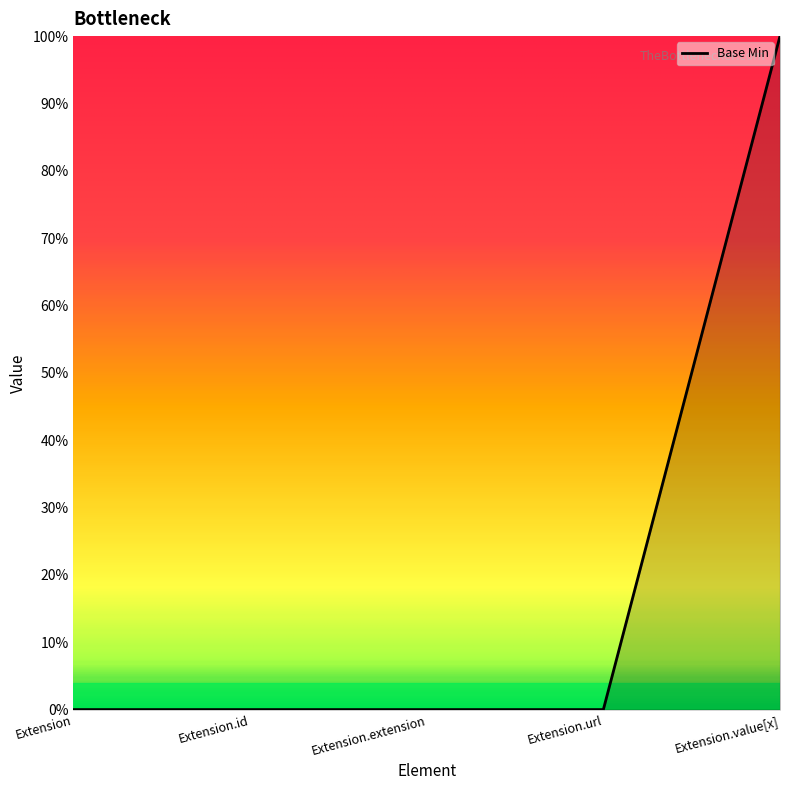

What is the difference between the values at Extension.value[x] and Extension?

1